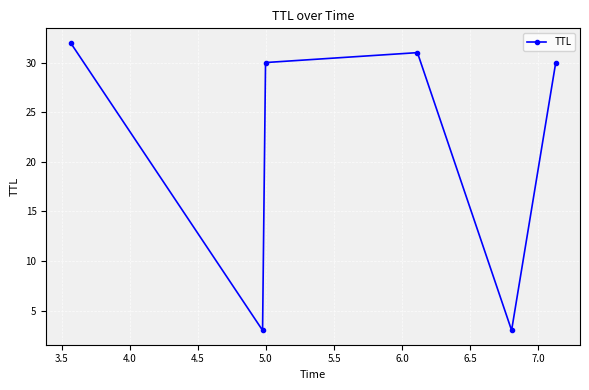

Reading right to left, extract all data points from this chart.

30	3	31	30	3	32